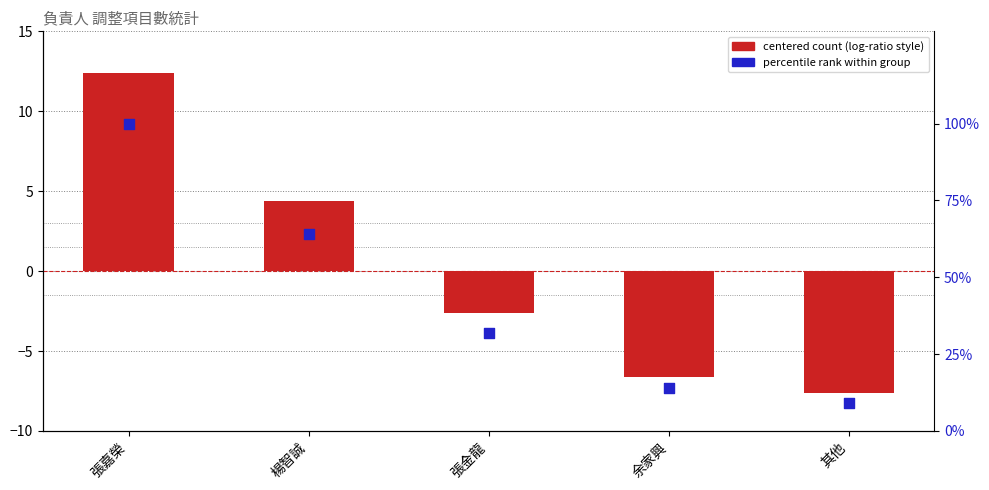

At which category is the sum across all series the highest?

張嘉榮